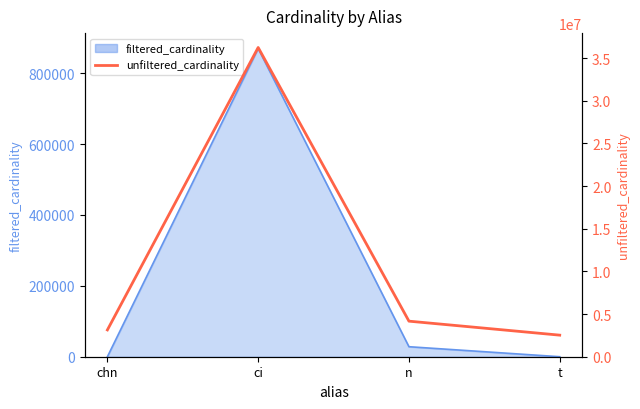

How many lines are shown in the chart?

1